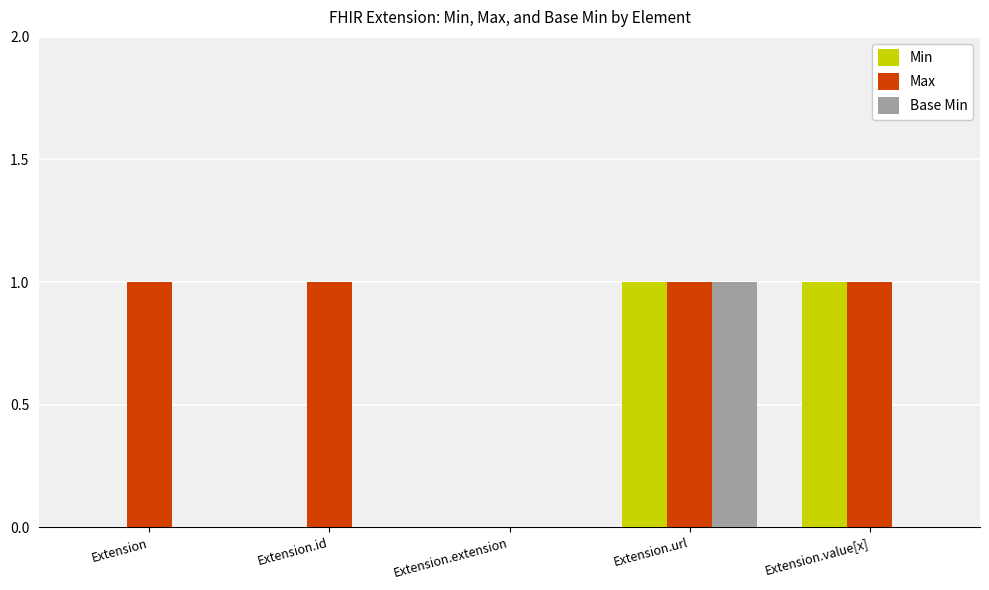

Is it true that Base Min equals 0 at Extension?

True